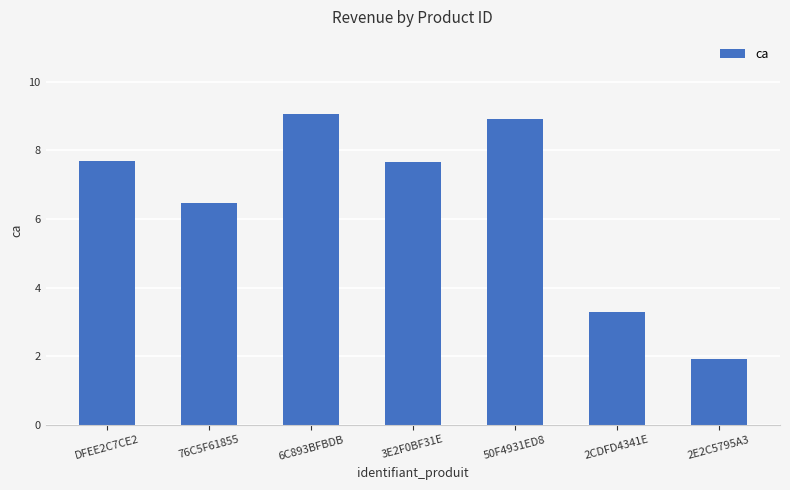

What is the label of the 3rd bar from the right?

50F4931ED8